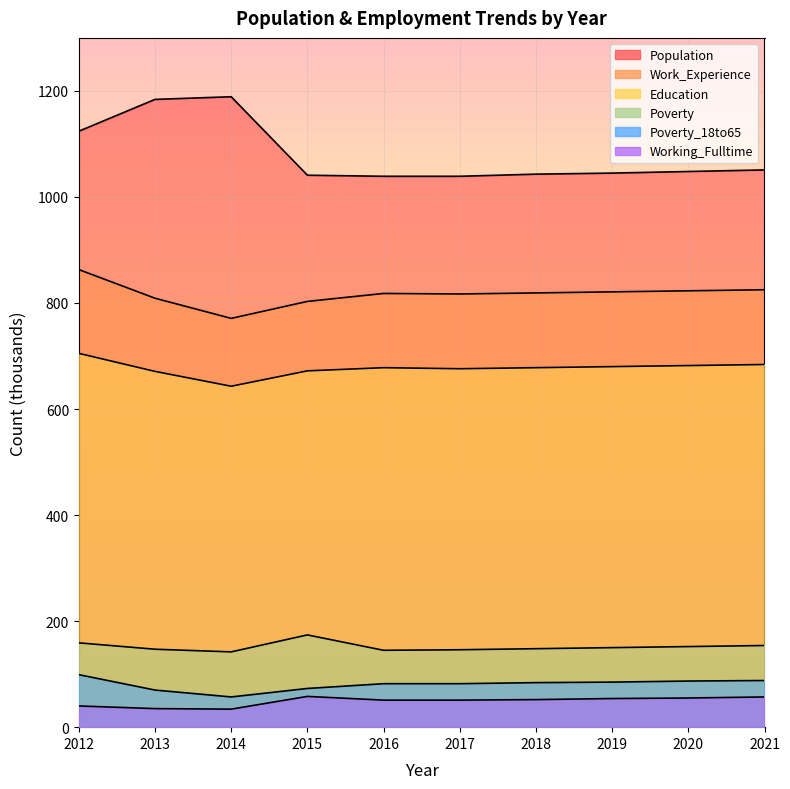

What is the total value across all series at 2013?

2916